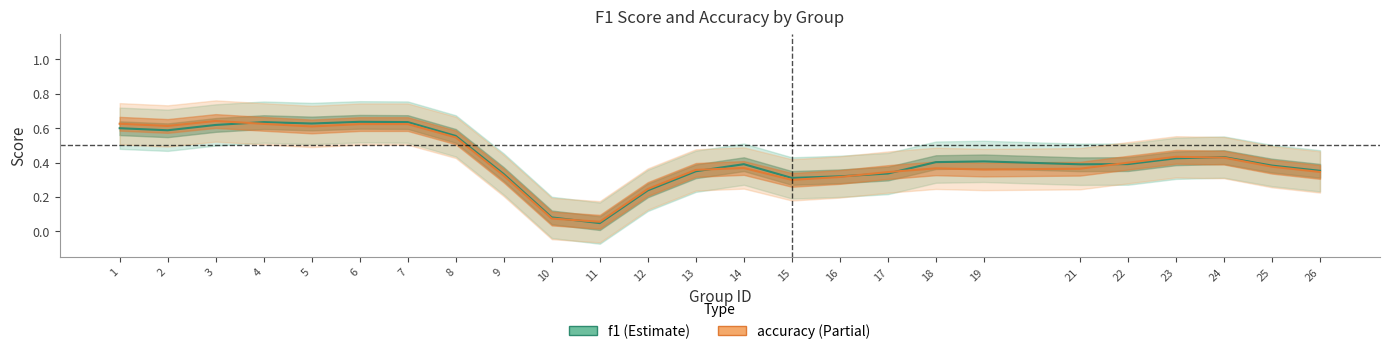

Reading left to right, list all the values displayed in this chart.

f1: 0.6	0.6	0.6	0.6	0.6	0.6	0.6	0.6	0.3	0.1	0.0	0.2	0.3	0.4	0.3	0.3	0.3	0.4	0.4	0.4	0.4	0.4	0.4	0.4	0.4
accuracy: 0.6	0.6	0.6	0.6	0.6	0.6	0.6	0.5	0.3	0.1	0.1	0.2	0.4	0.4	0.3	0.3	0.3	0.4	0.4	0.4	0.4	0.4	0.4	0.4	0.3